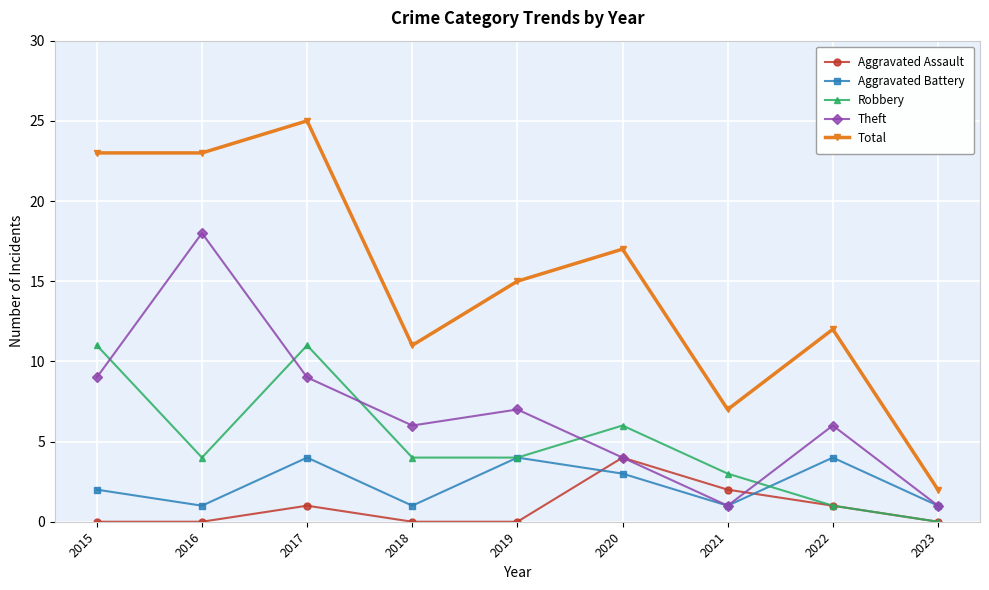

Which series has the largest range (max minus min)?

Total